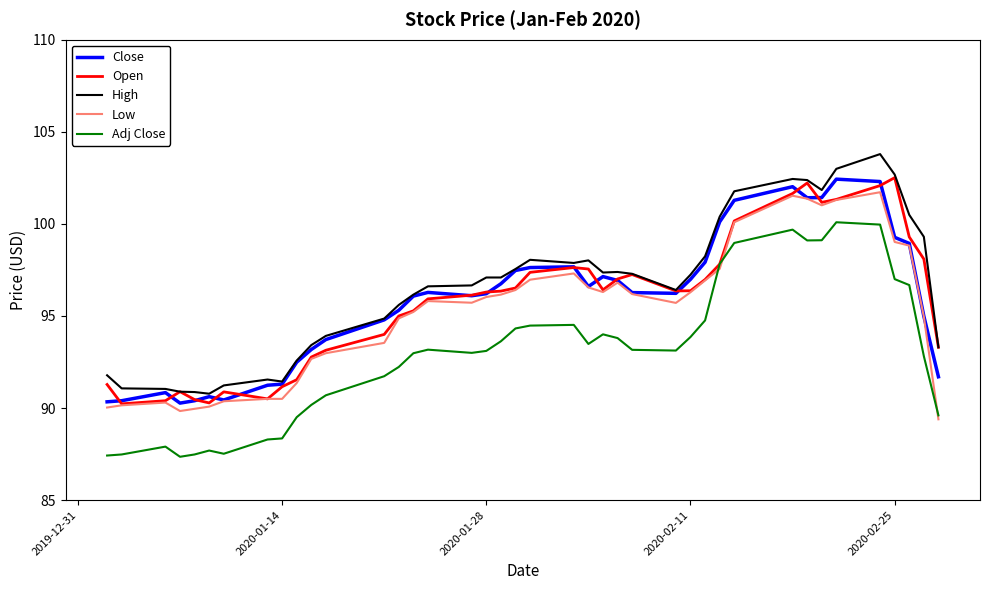

What is the difference between the maximum and second lowest values in the Adj Close series?

12.7